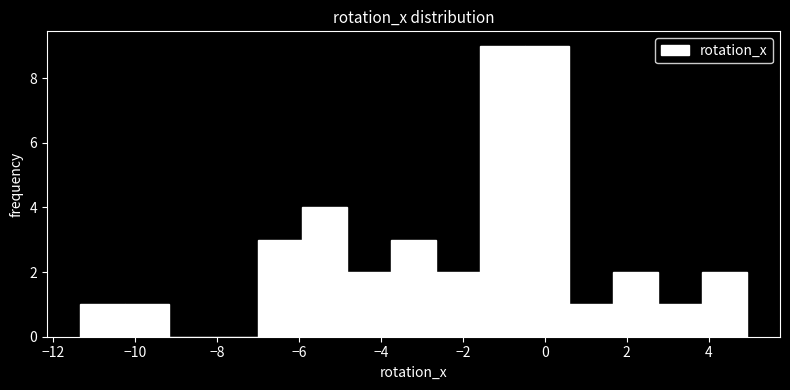

What is the height of the bar covering -3.8 to -2.6 on the x-axis? Neither the bar edges nor the heights are printed on the chart, so give them approximately, as read against the axes.

3